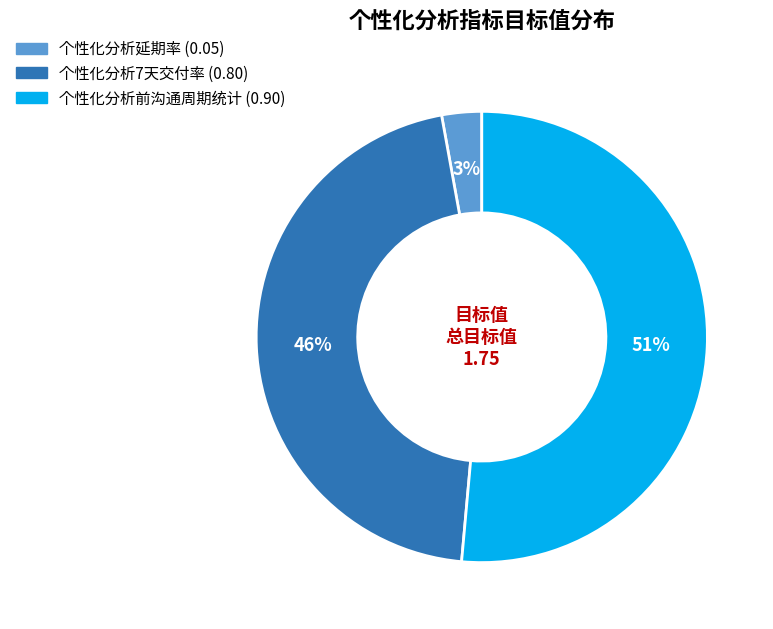

Which slice is the smallest?

个性化分析延期率